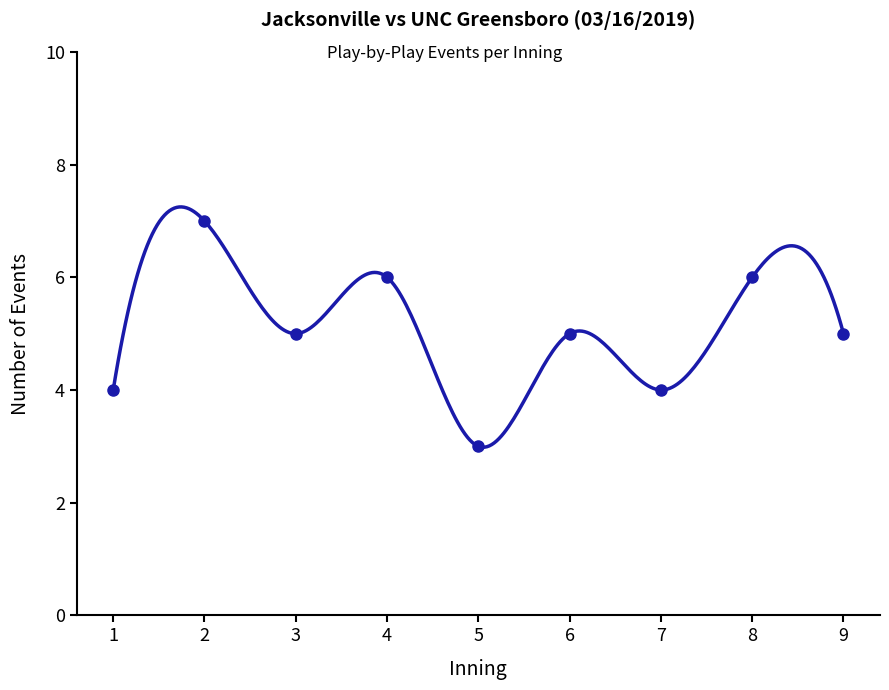

Which category has the highest value across all series?

2